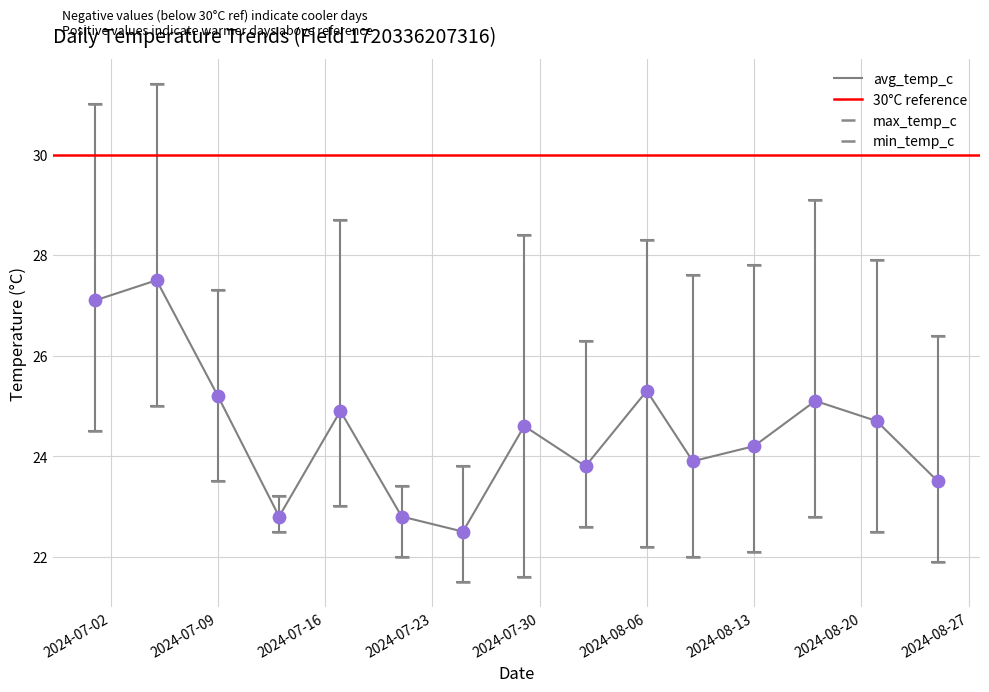

Which series has the largest total across all categories?

max_temp_c